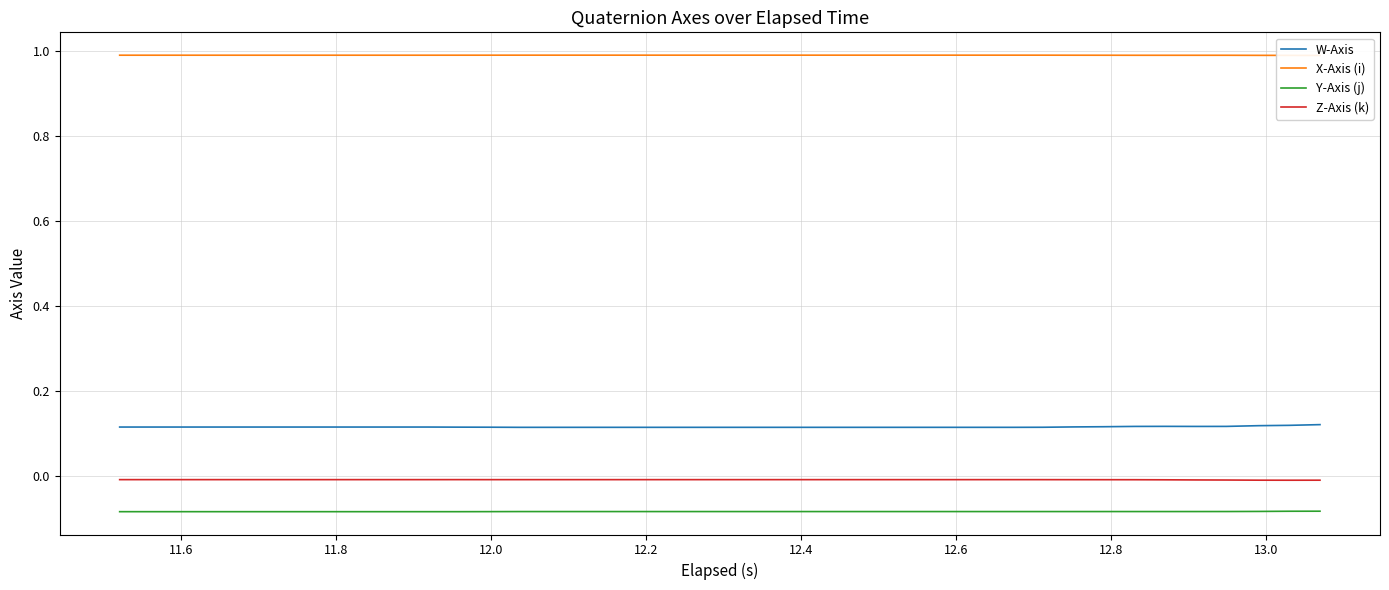

True or false: Z-Axis (k) and Y-Axis (j) intersect in this chart.

False